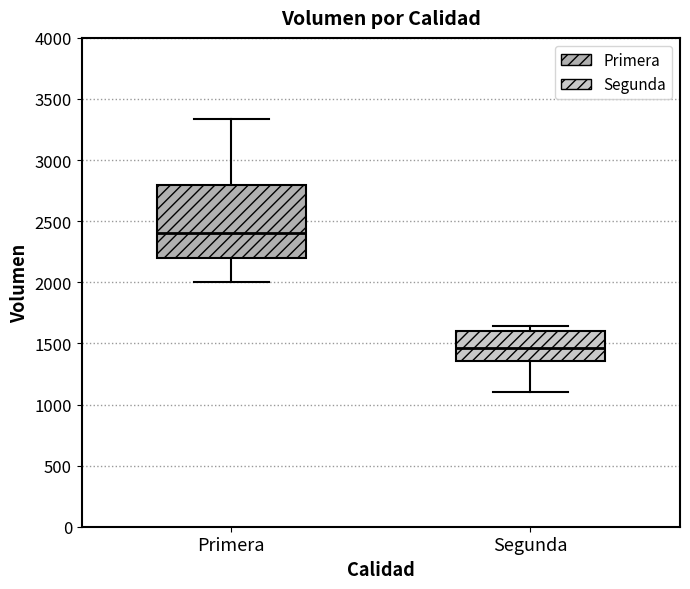

Reading left to right, transcribe this box plot: for each box, give where its median line is, the range the box spans, and where its two whiskers end, as read against the y-axis. The values are not printed on the chart, so give them approximately, as read against the axis.

Primera: median 2400, box 2200 to 2800, whiskers 2000 to 3350
Segunda: median 1450, box 1350 to 1600, whiskers 1100 to 1650